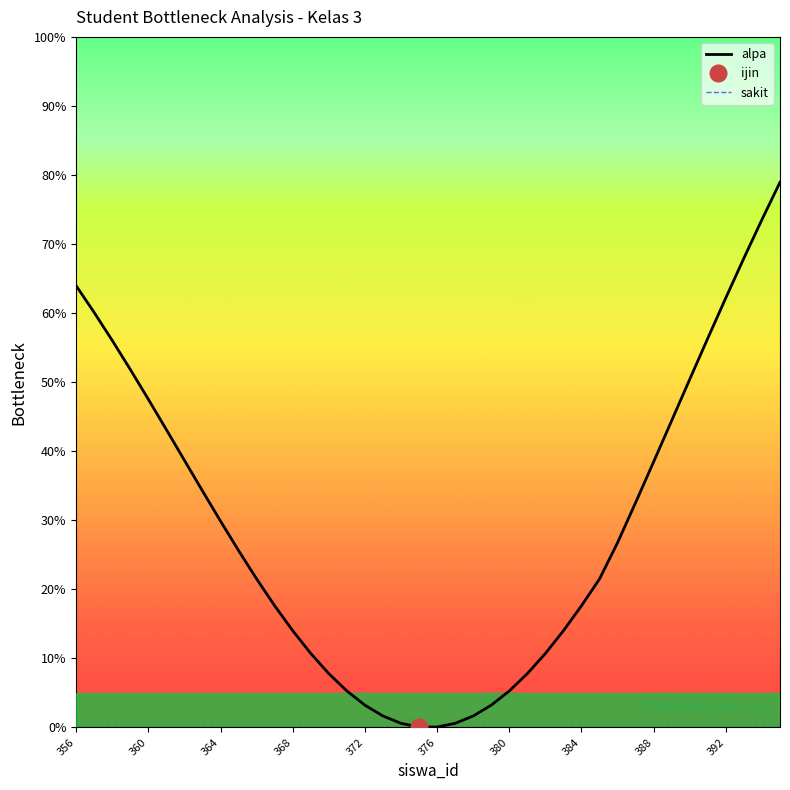

What is the maximum value for alpa?

79.0